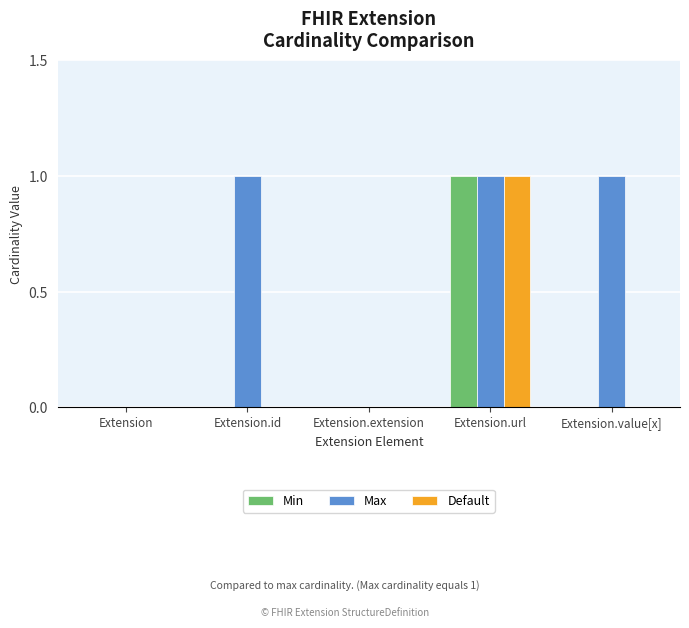

Is the value of Min at Extension greater than the value of Max at Extension.id?

No